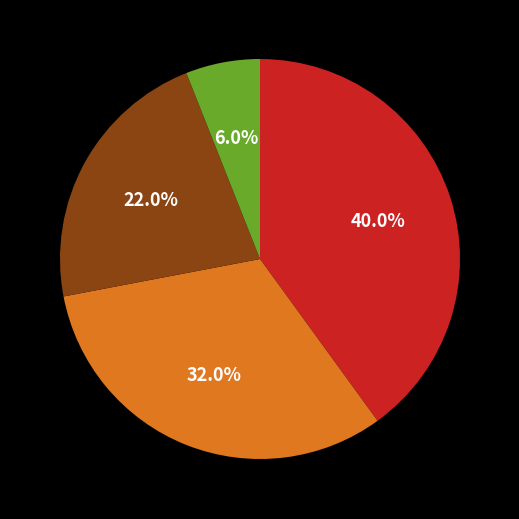

Is there a majority slice in this chart?

No